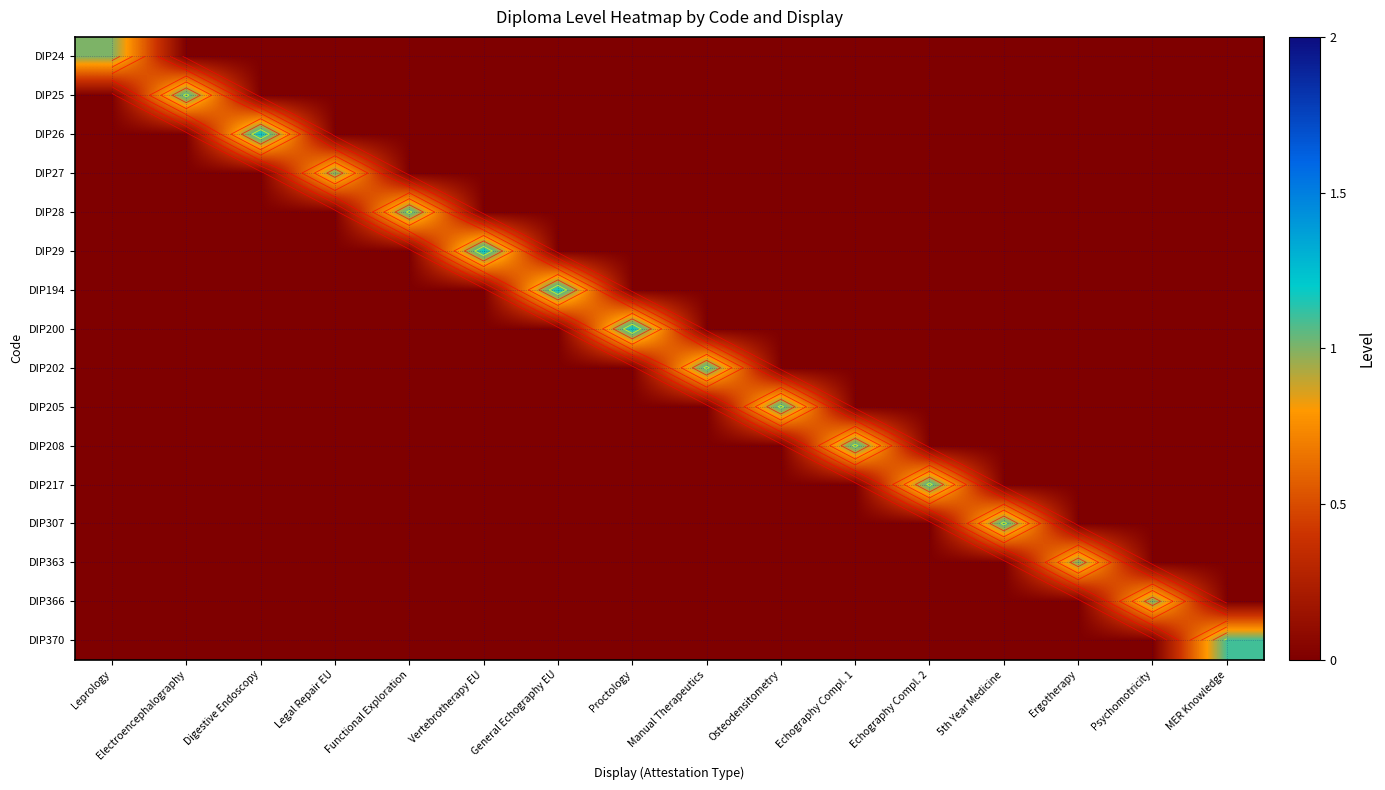

Is the value of DIP25 at Osteodensitometry greater than the value of DIP194 at MER Knowledge?

No